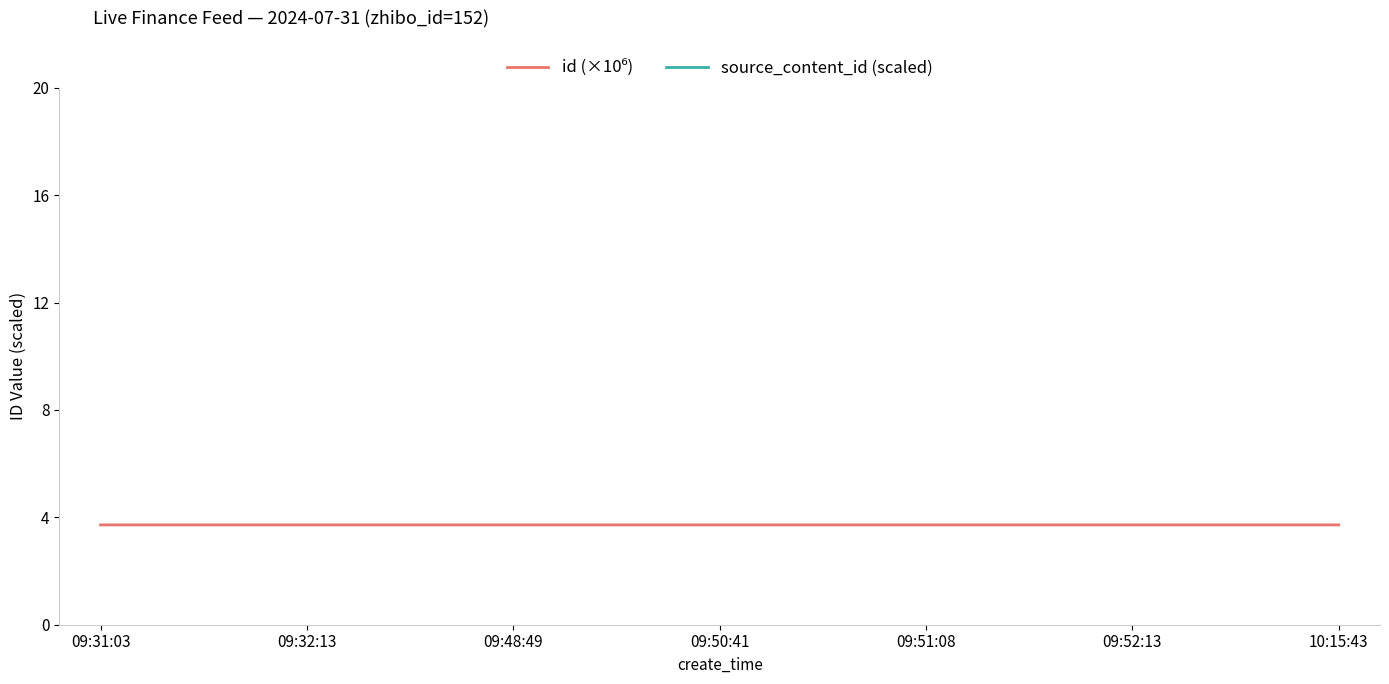

Does the chart display data point markers on the line(s)?

No